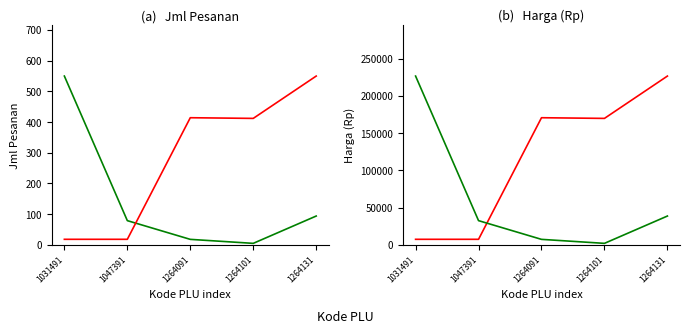

List the labels in order of Harga (Rp) value, smallest first.

1031491, 1047391, 1264101, 1264091, 1264131